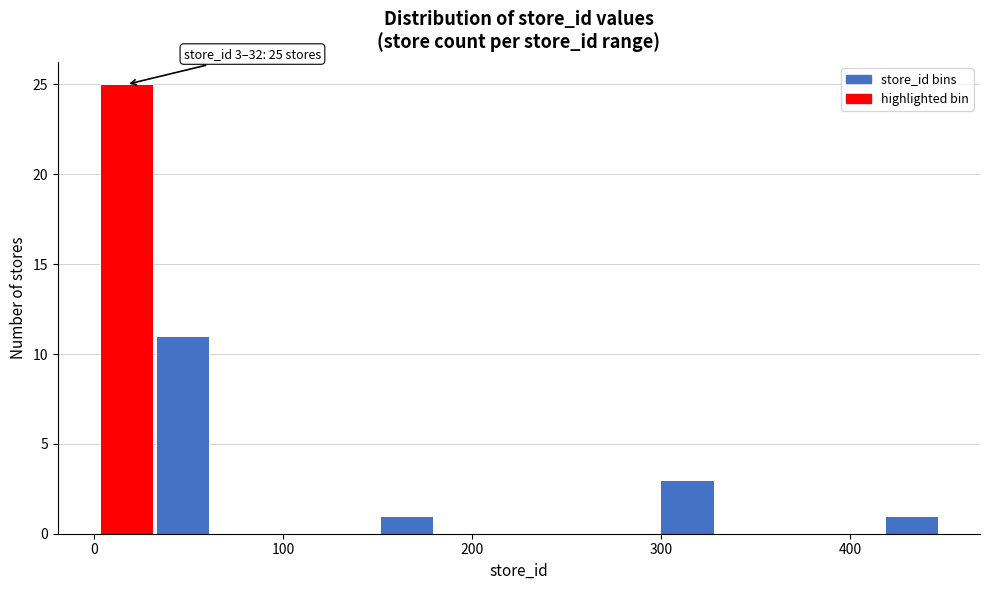

Around what value on the x-axis is the tallest bar? Give the approximate position of its centre, as read against the axis.

20